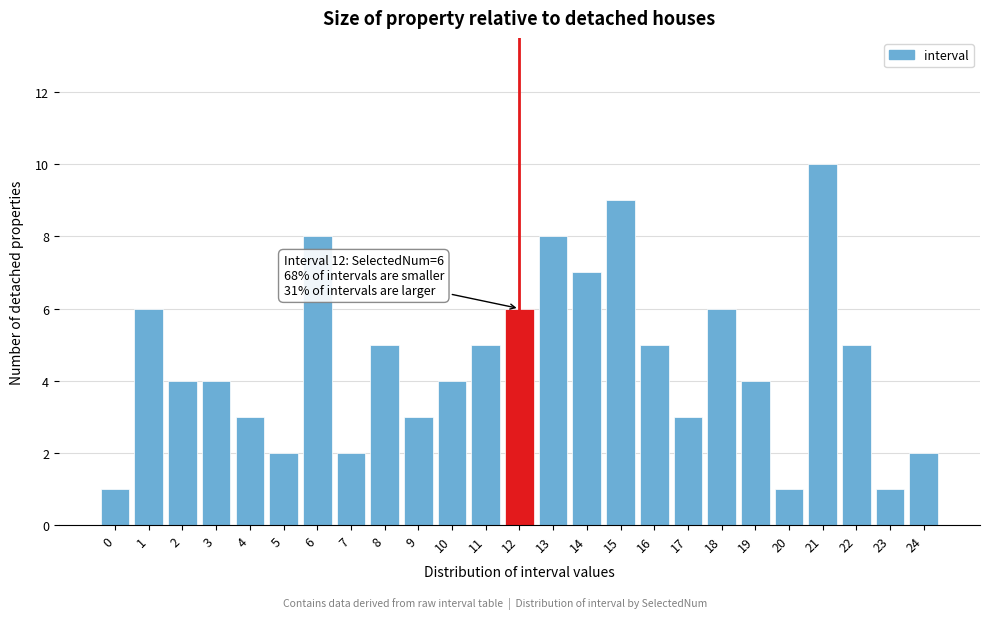

Reading left to right, list all the values displayed in this chart.

1	6	4	4	3	2	8	2	5	3	4	5	6	8	7	9	5	3	6	4	1	10	5	1	2